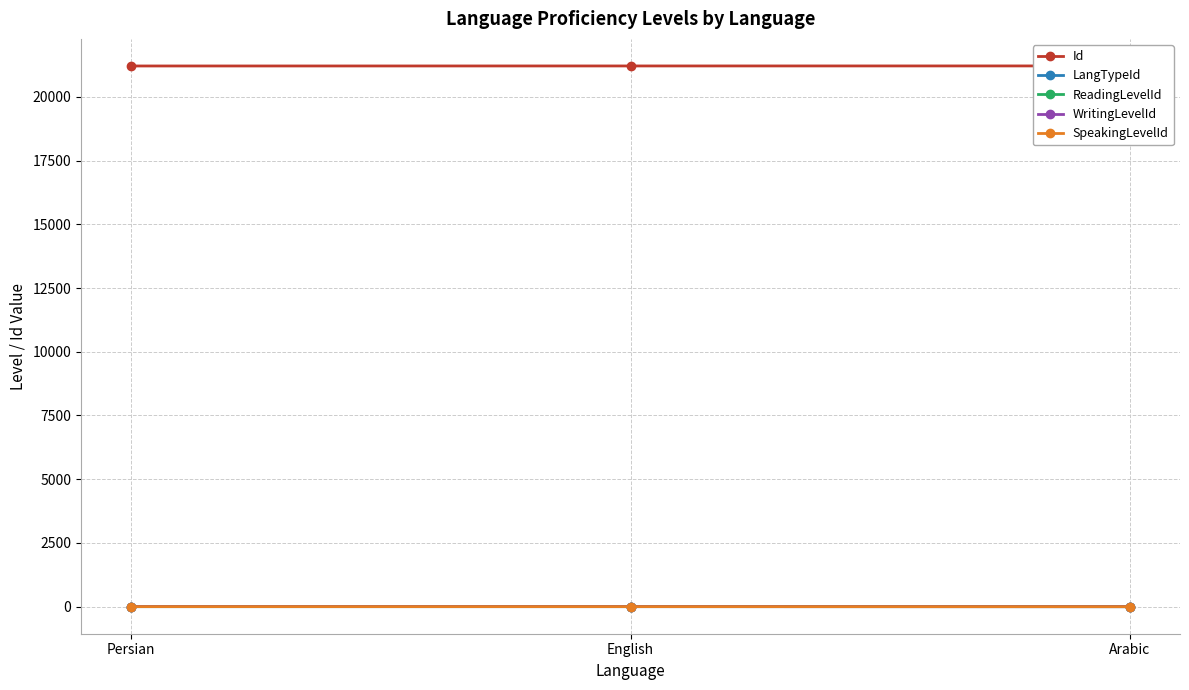

What is the label of the 2nd point from the right?

English